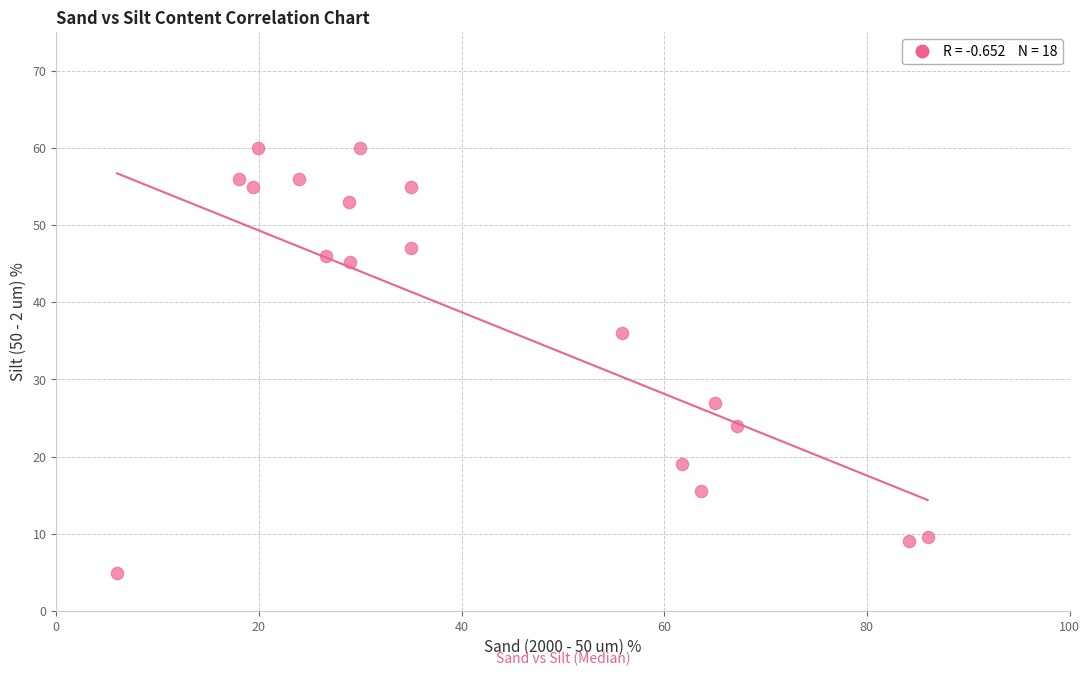

What is the range of Y values (max minus min)?

55.1